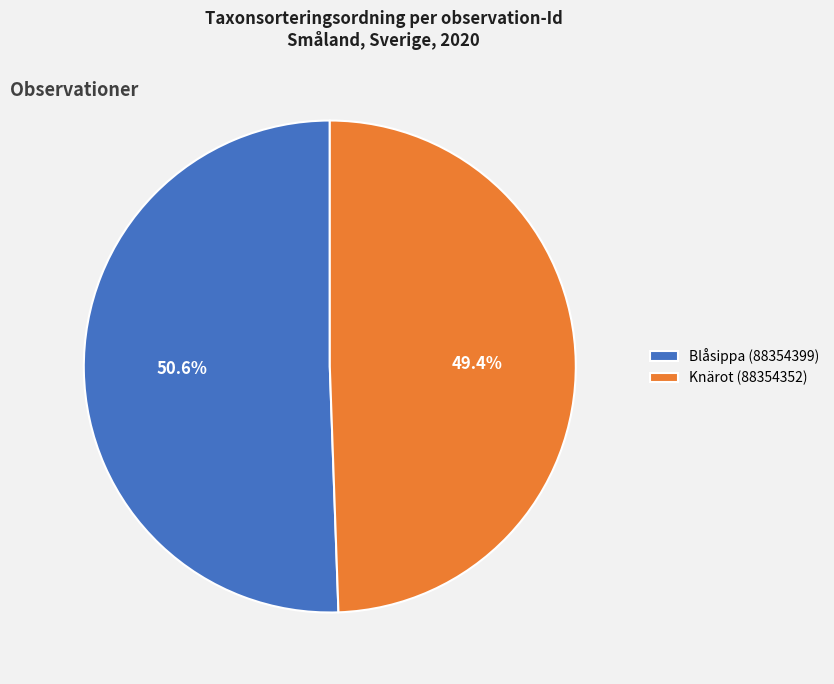

How many segments does this pie chart have?

2